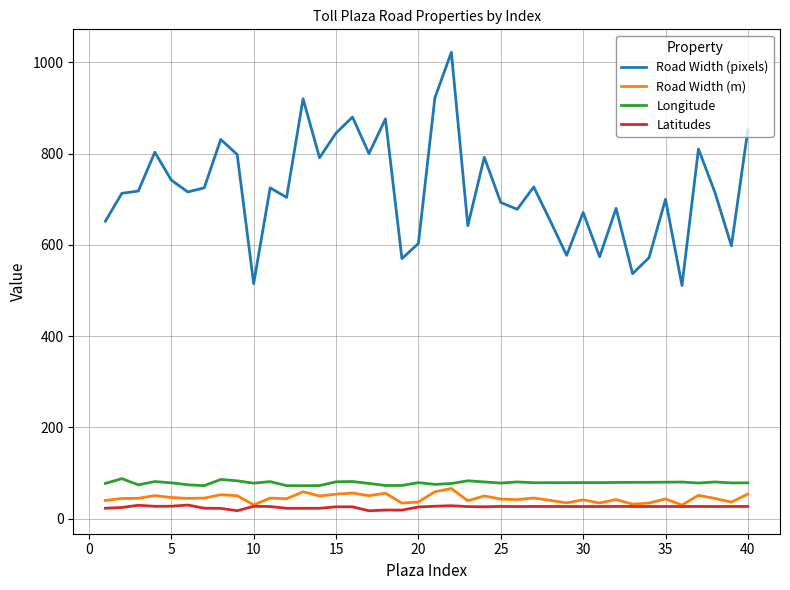

Which series has the largest range (max minus min)?

Road Width (pixels)